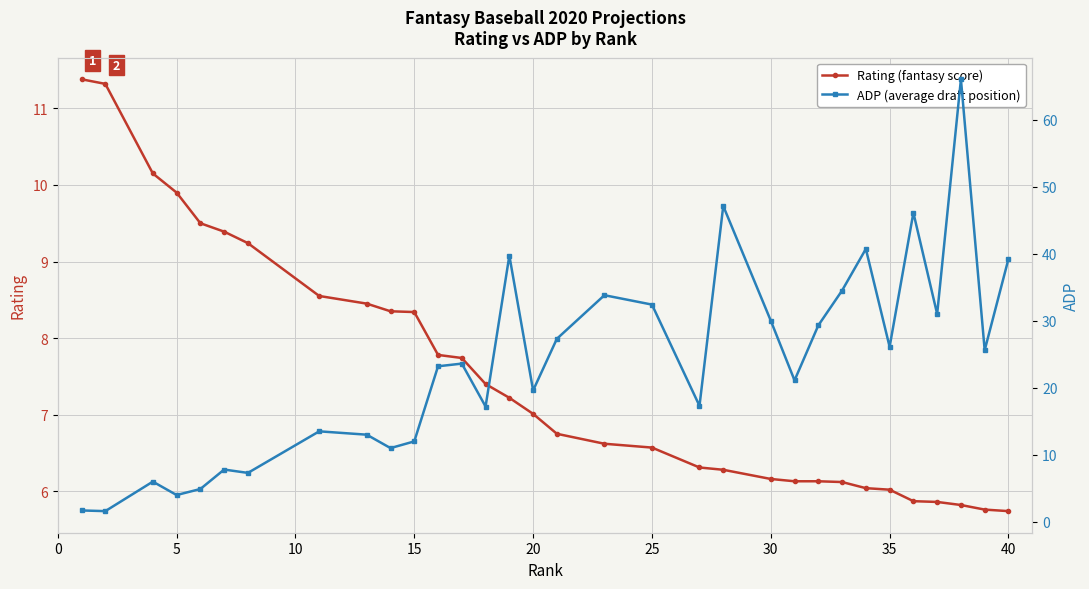

How many data points does each series have?

32